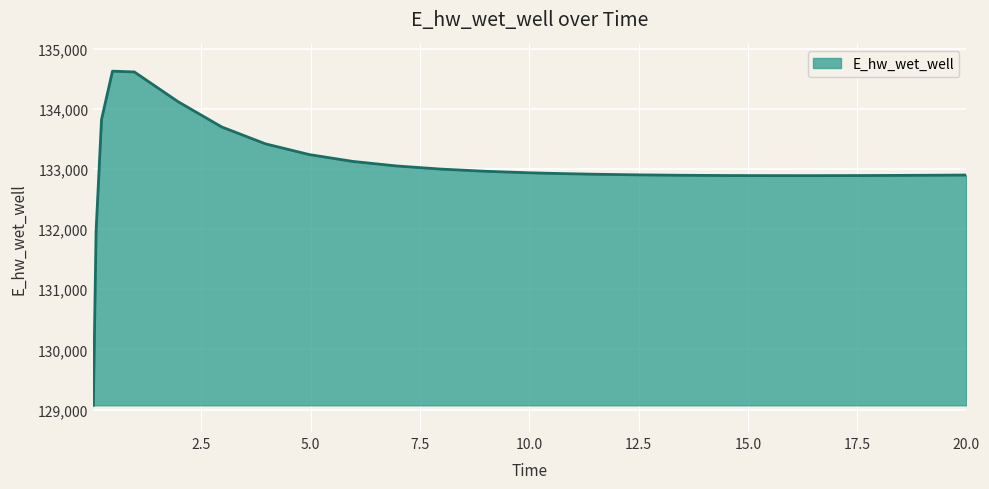

What is the difference between the maximum and minimum values?

5557.0